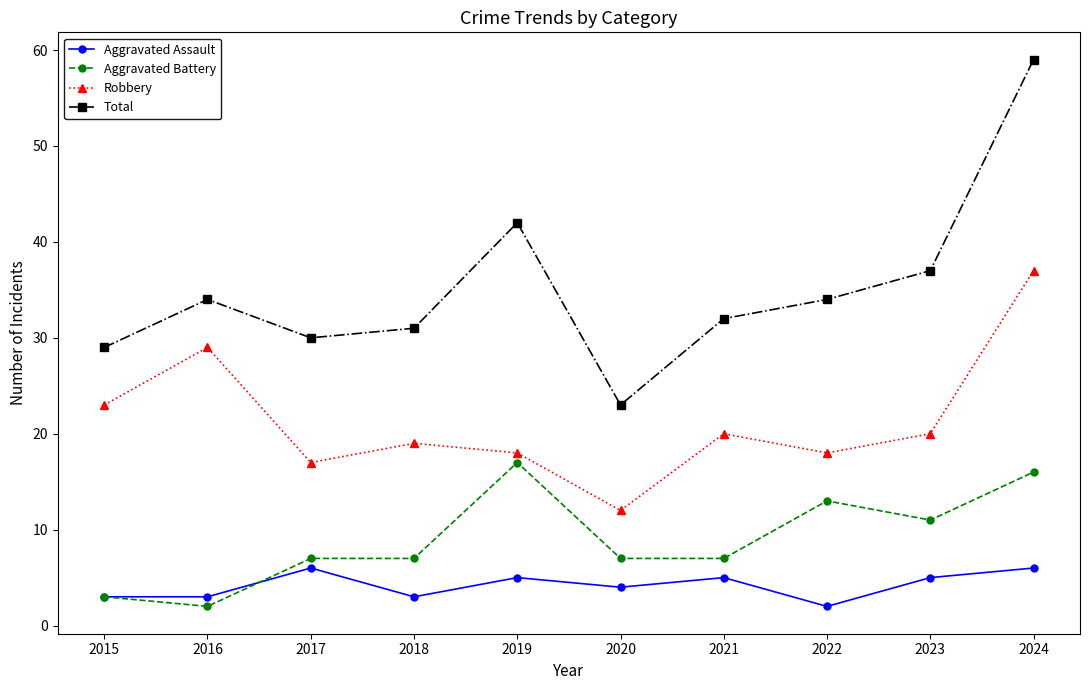

At 2023, list the series in order from largest to smallest.

Total, Robbery, Aggravated Battery, Aggravated Assault